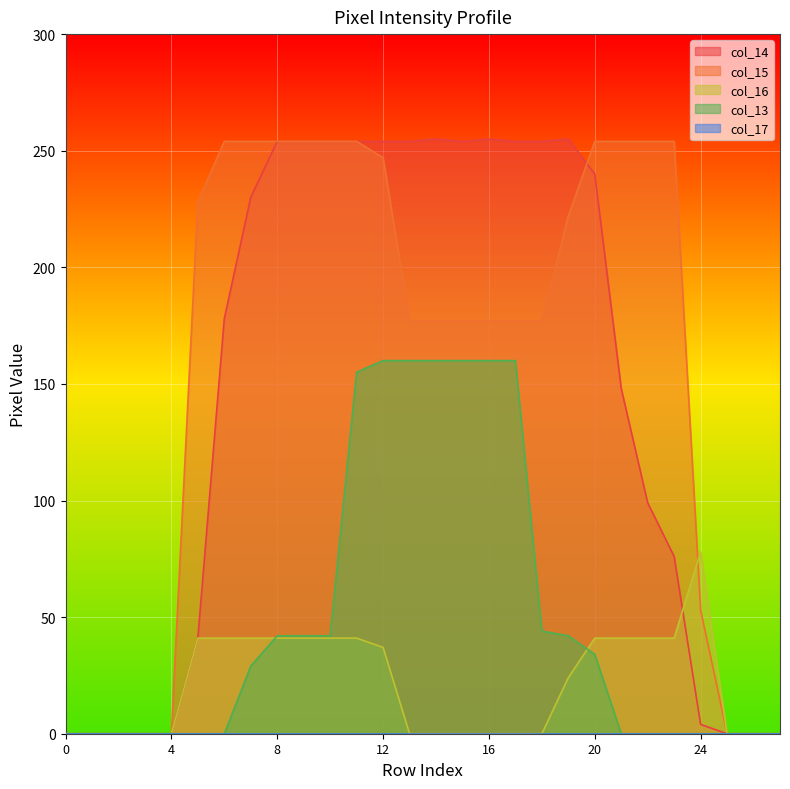

Where is the first local maximum for col_16?

24